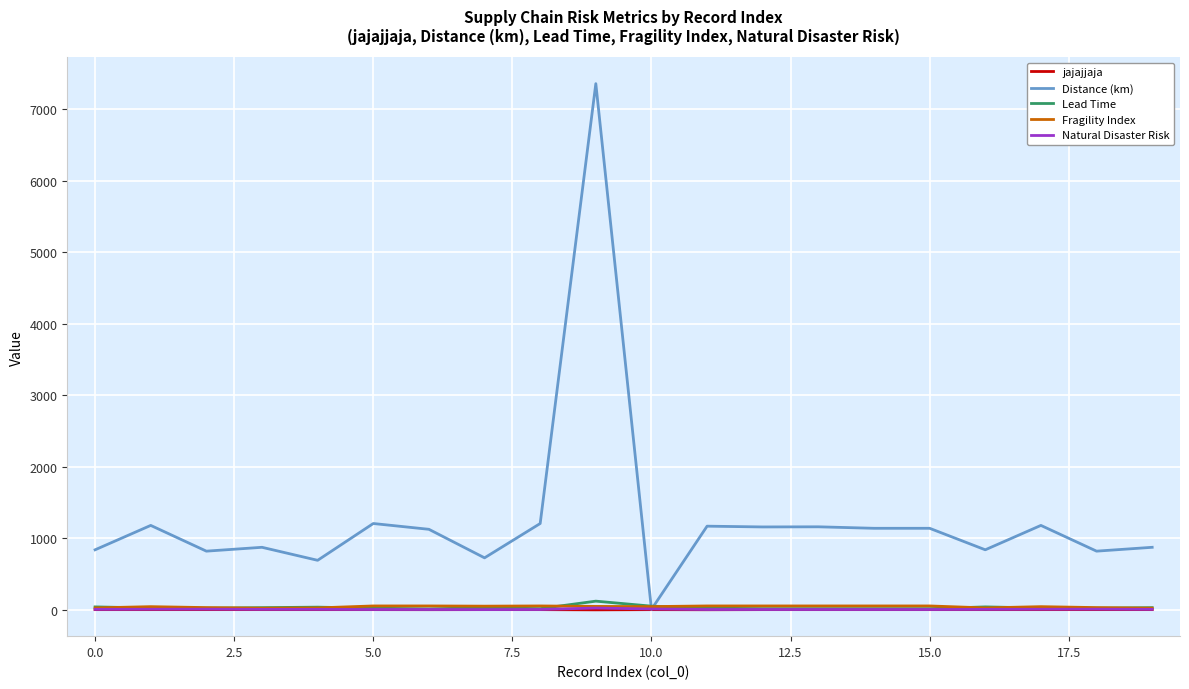

What is the maximum value shown in the chart?

7359.2